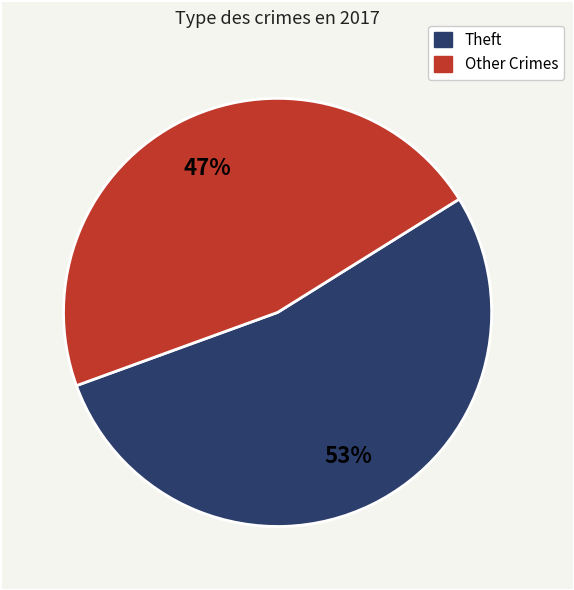

Is there any slice that represents more than half of the pie?

Yes